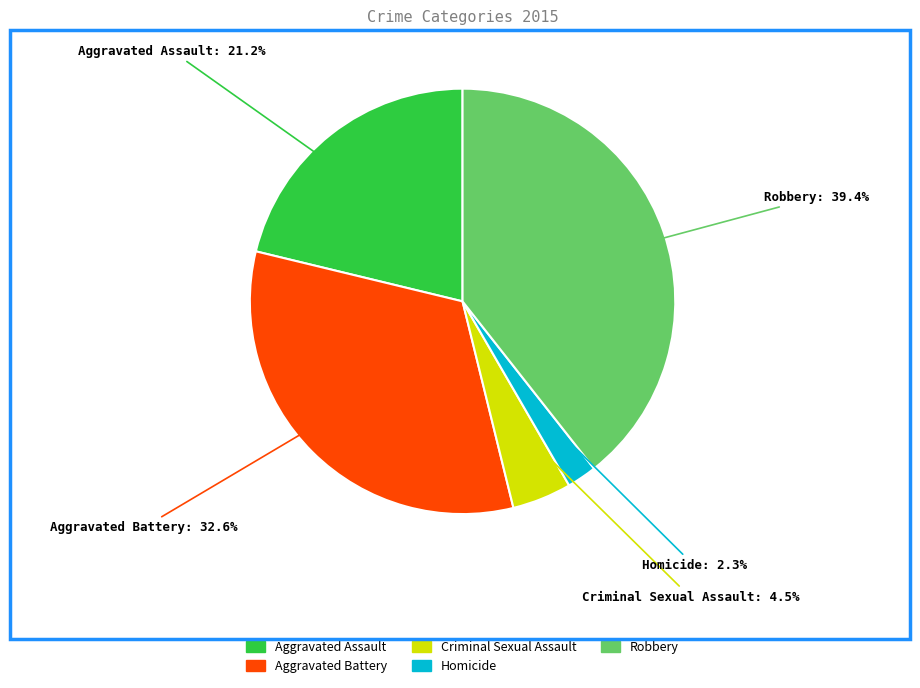

How much of the chart is everything except Homicide?

97.7%